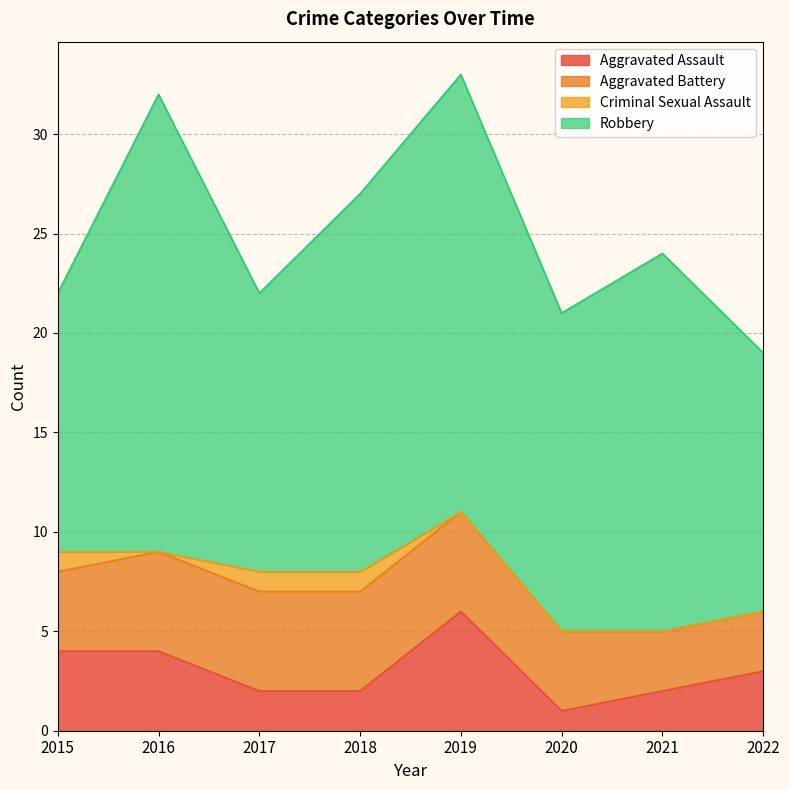

What is the value of the Aggravated Assault point at the 5th from the left?

6